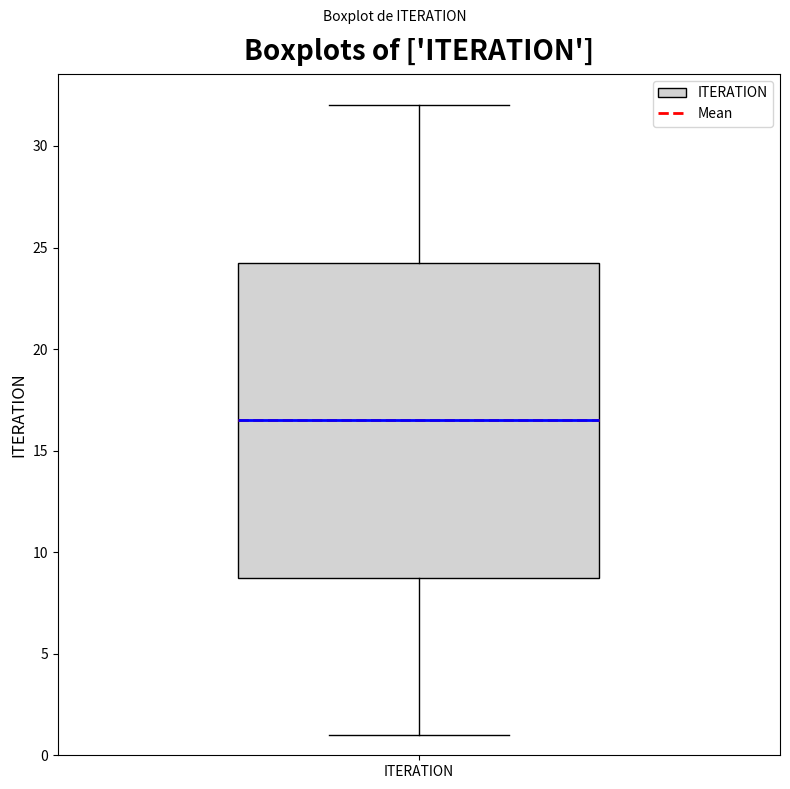

Transcribe this box plot: give where the median line is, the range the box spans, and where the two whiskers end, as read against the y-axis. The values are not printed on the chart, so give them approximately, as read against the axis.

median 16.5, box 9.0 to 24.5, whiskers 1.0 to 32.0